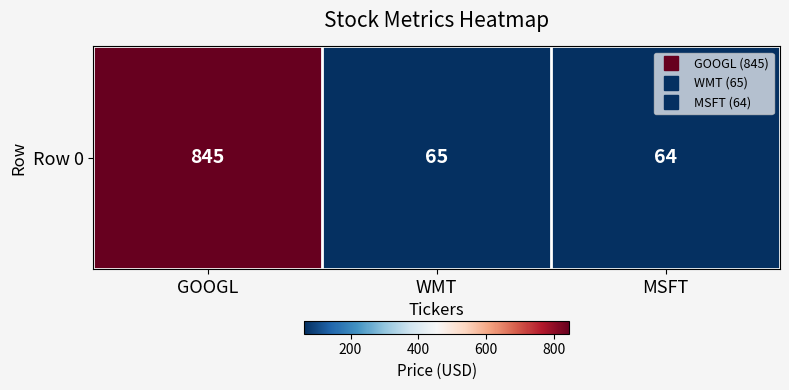

What is the greatest value displayed?

845